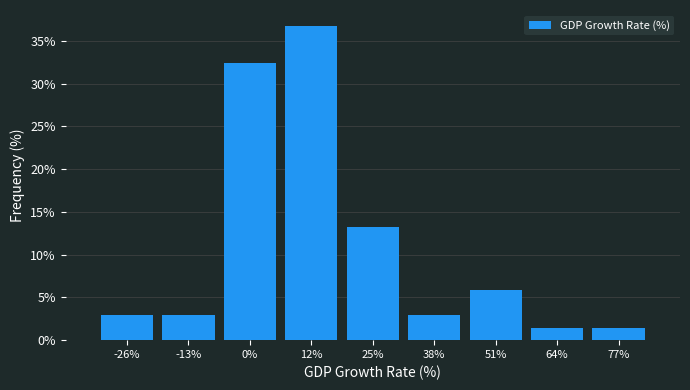

How tall is the bar that spans -6 to 6 on the x-axis? Neither the bar edges nor the heights are printed on the chart, so give them approximately, as read against the axes.

32.5